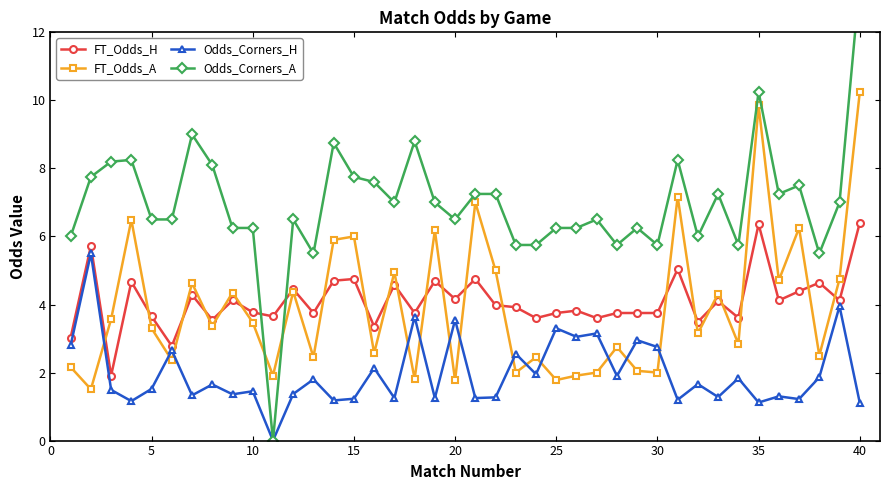

True or false: Odds_Corners_H has more than 2 interior local peaks.

True